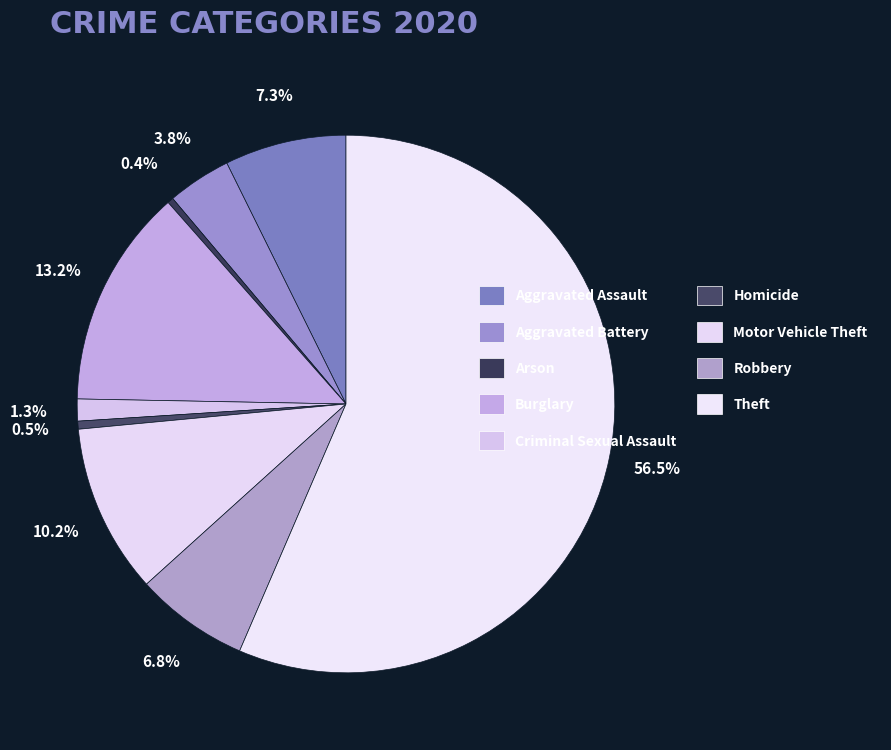

Count the number of slices in the pie.

9